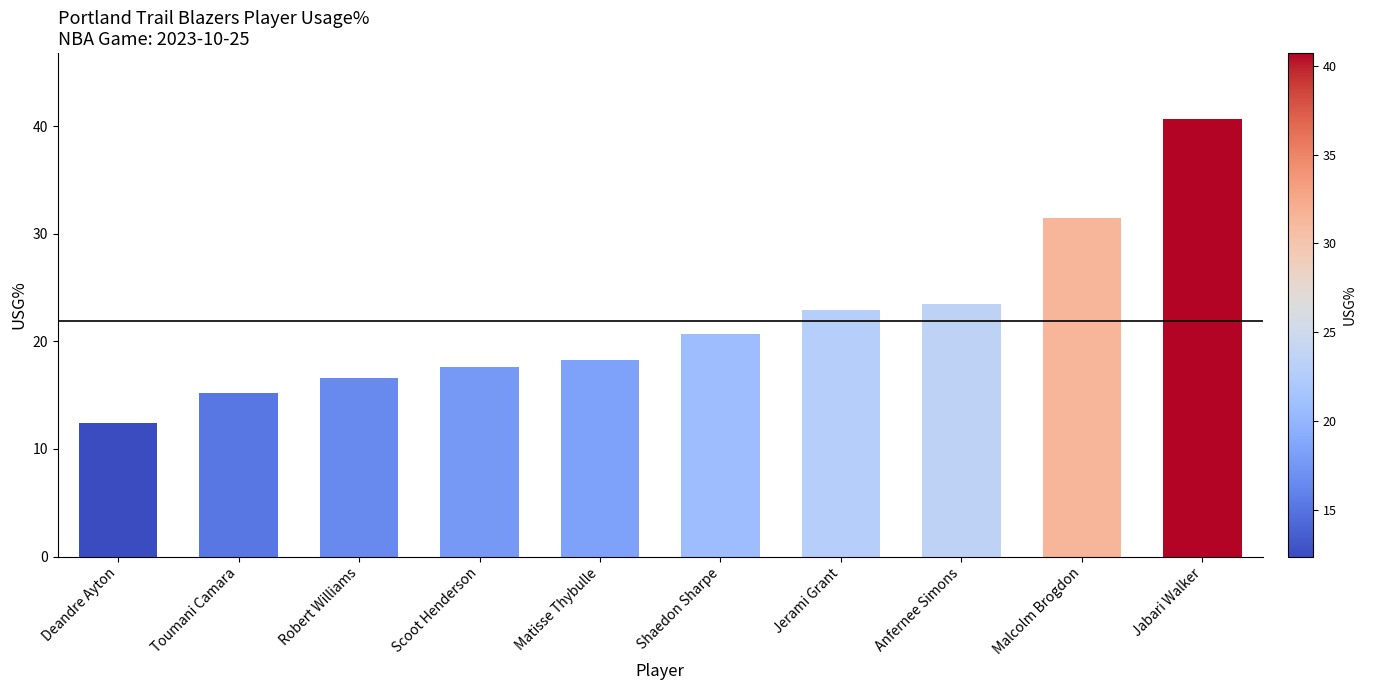

Which has a higher value, Robert Williams or Toumani Camara?

Robert Williams